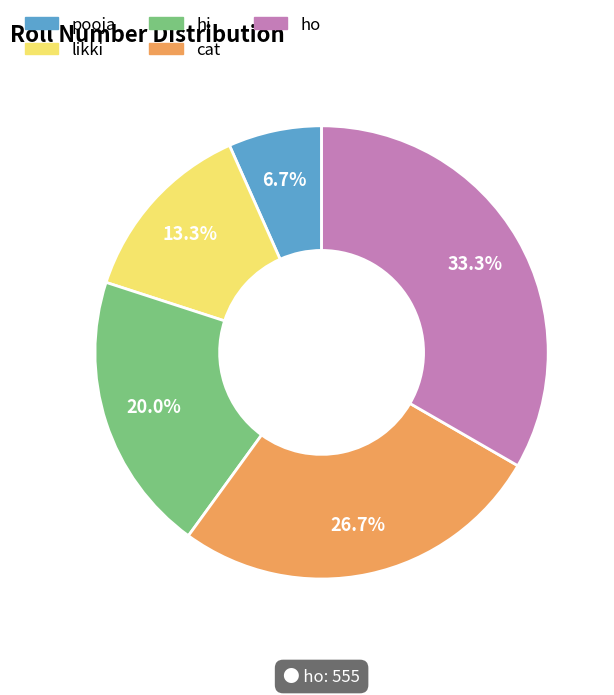

What percentage is NOT represented by likki?

86.7%